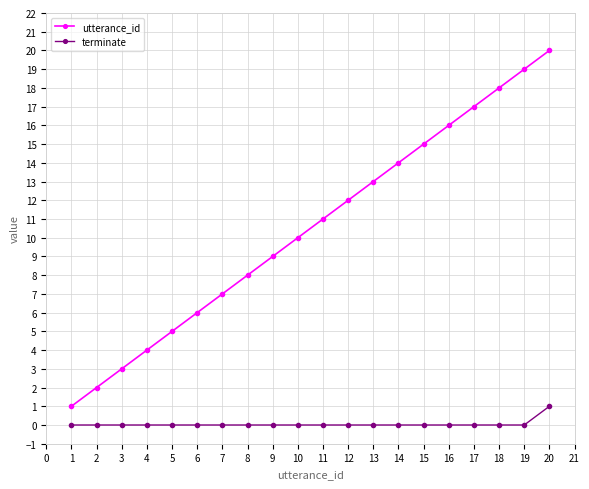

How many terminate values are between 0 and 1?

20